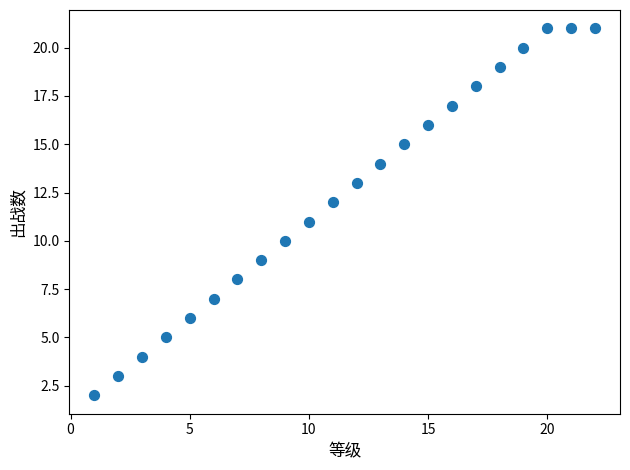

What is the range of X values (max minus min)?

21